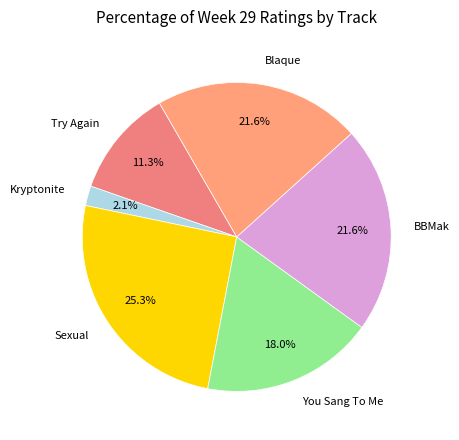

Which has a higher value, Try Again or BBMak?

BBMak